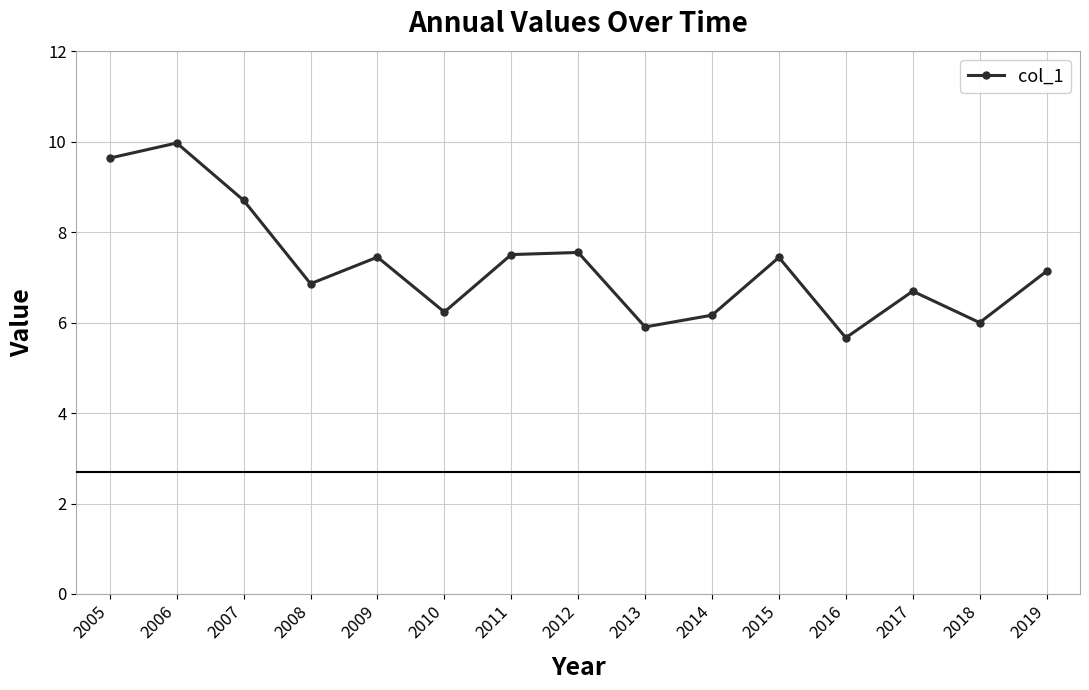

True or false: the data shows 2.0 at 2013.

False